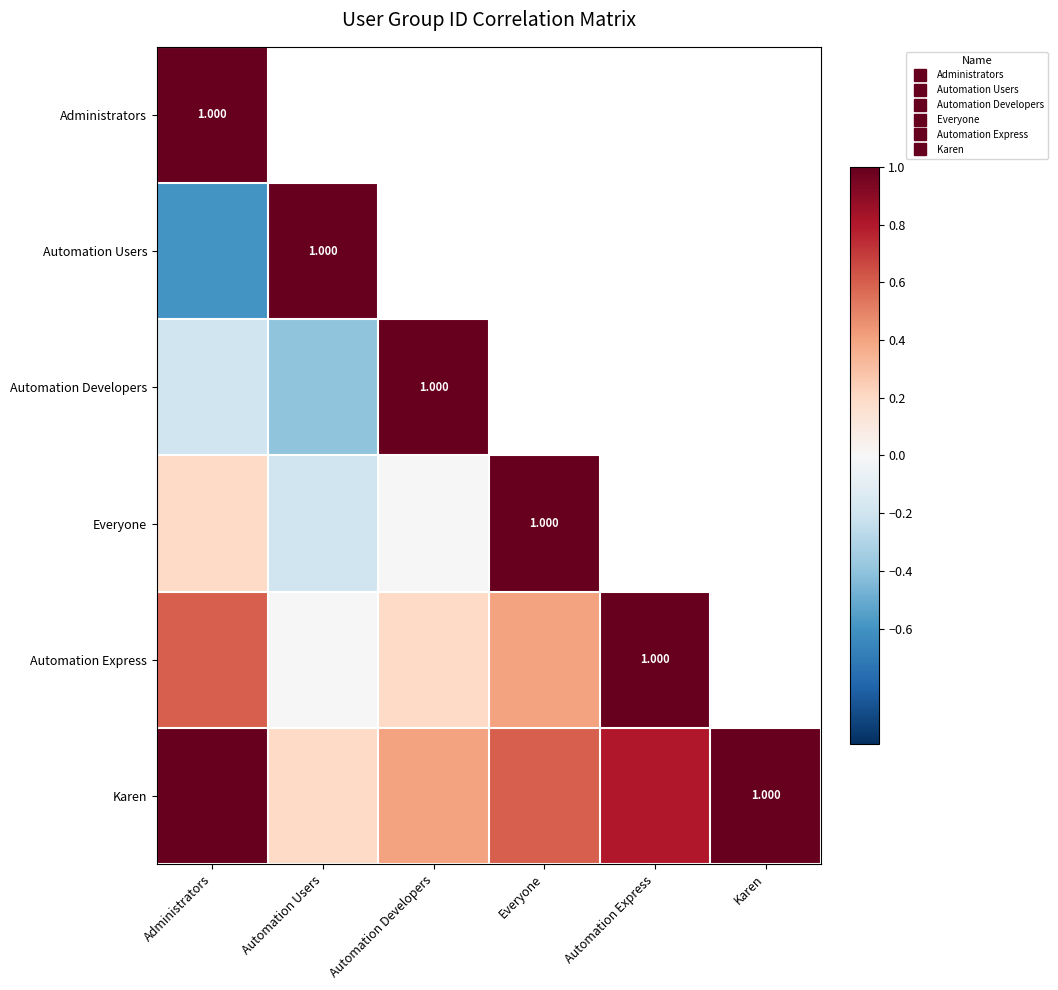

What is the smallest value displayed?

-0.6